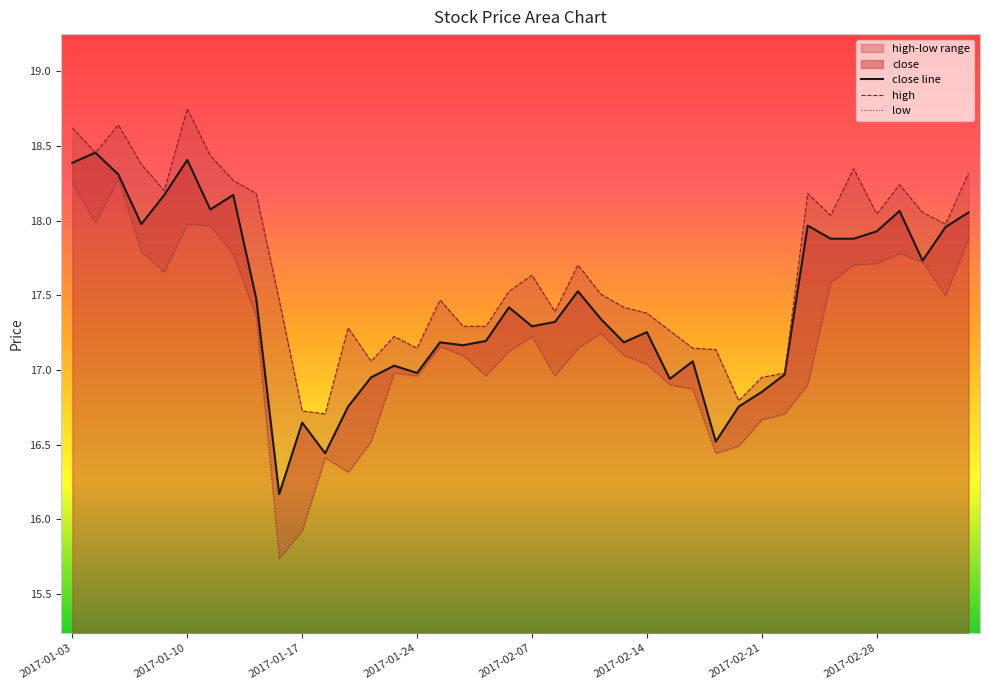

True or false: high and low intersect in this chart.

False